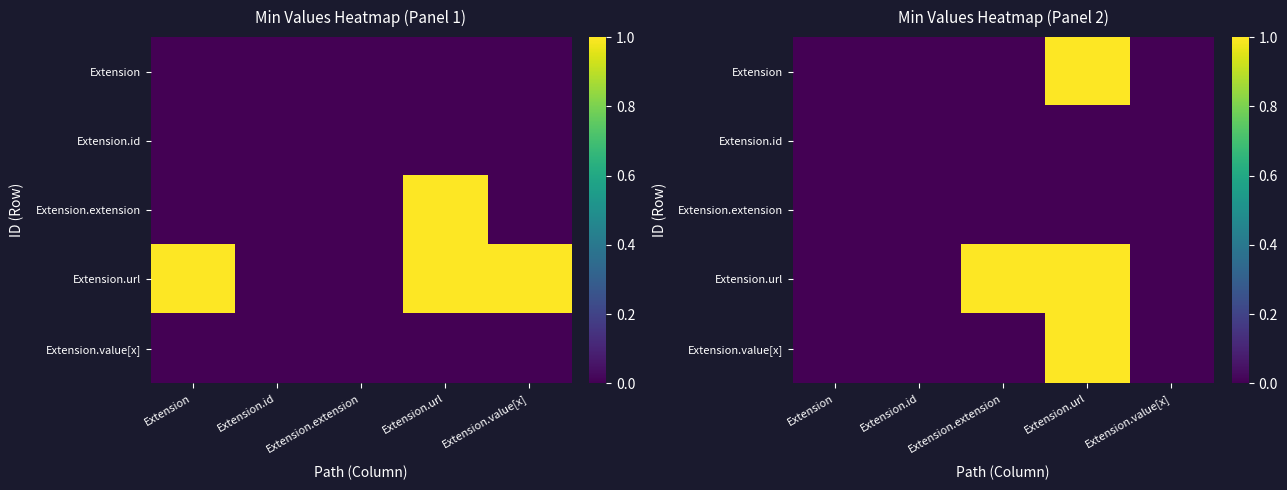

At which category is the sum across all series the highest?

Extension.url